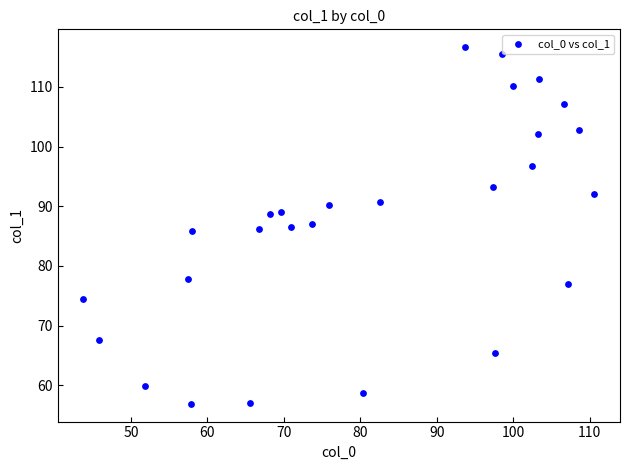

What is the range of Y values (max minus min)?

59.8